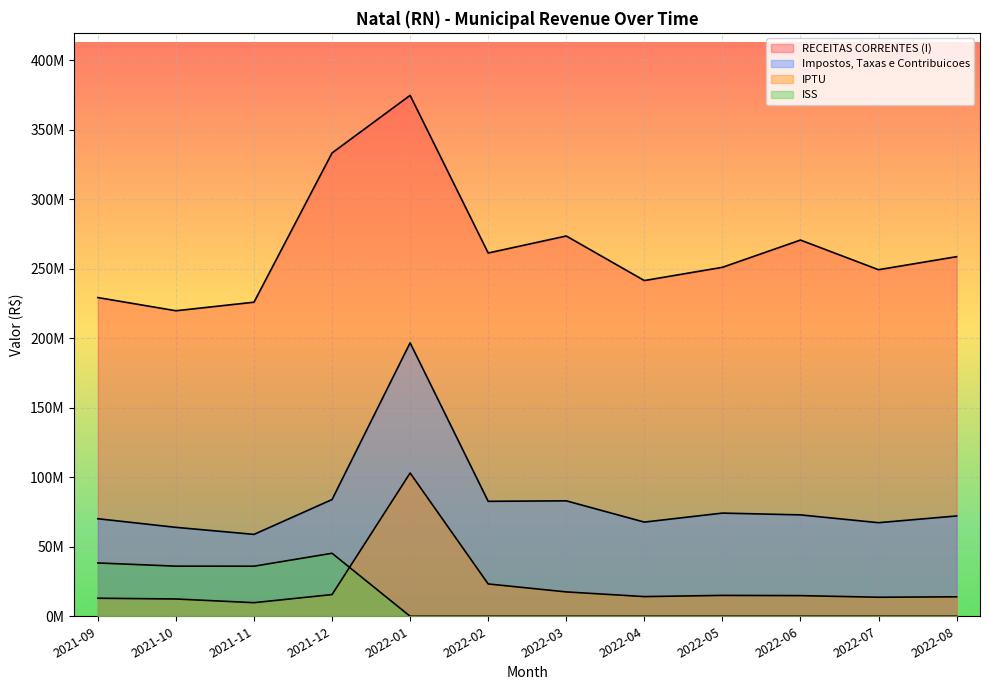

The value of Impostos, Taxas e Contribuicoes at 2022-03 is 41462420.0. True or false?

False